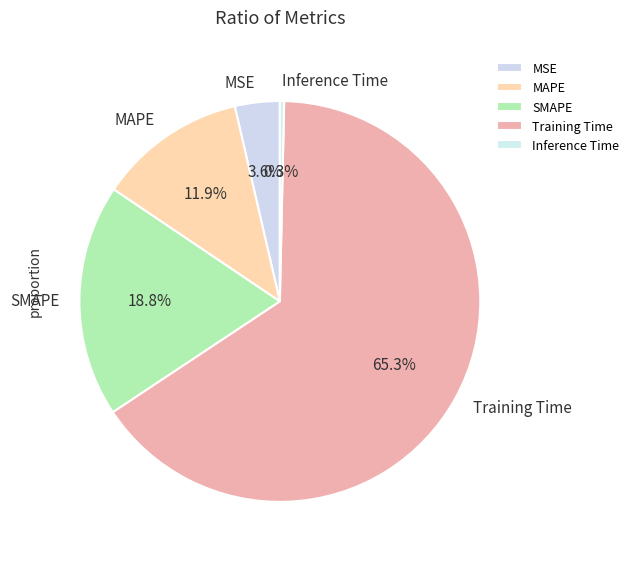

Which slice is the largest?

Training Time